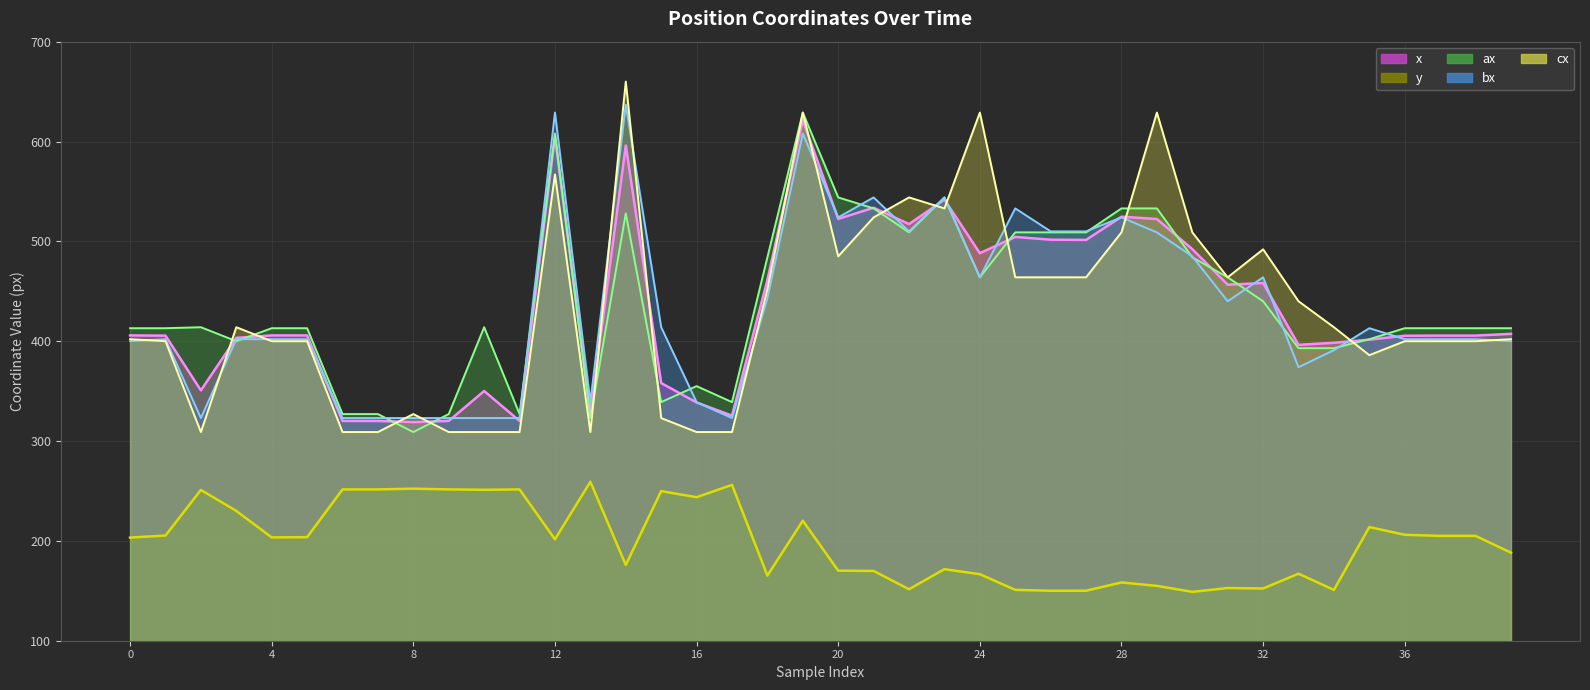

At which category does y reach its first local valley?

4